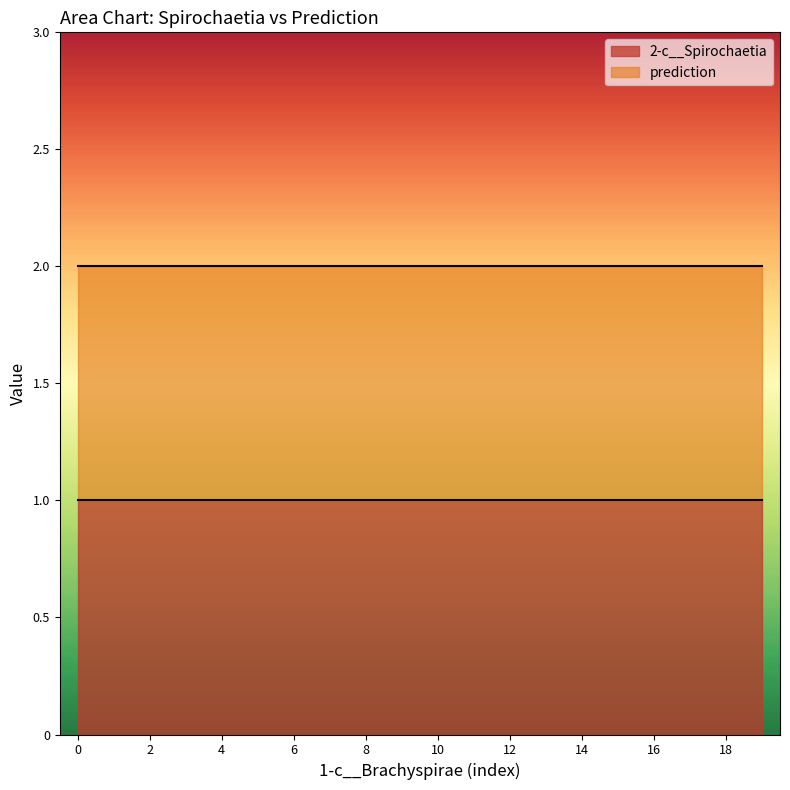

Rank the series by their average value, from lowest to highest.

2-c__Spirochaetia, prediction